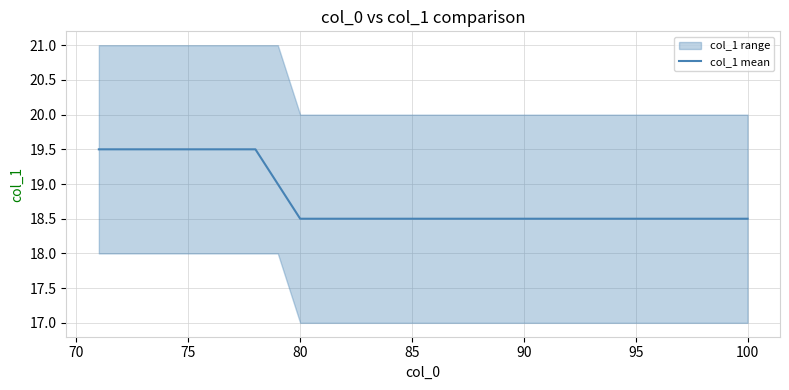

What is the smallest value displayed?

18.5